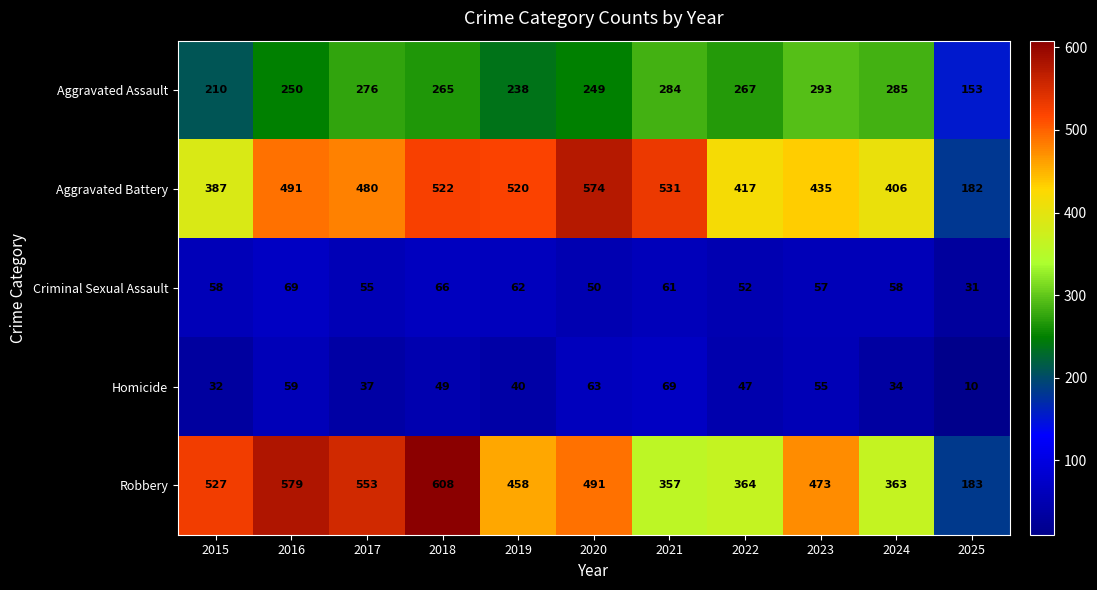

What is the spread (max minus min) of values at 2015?

495